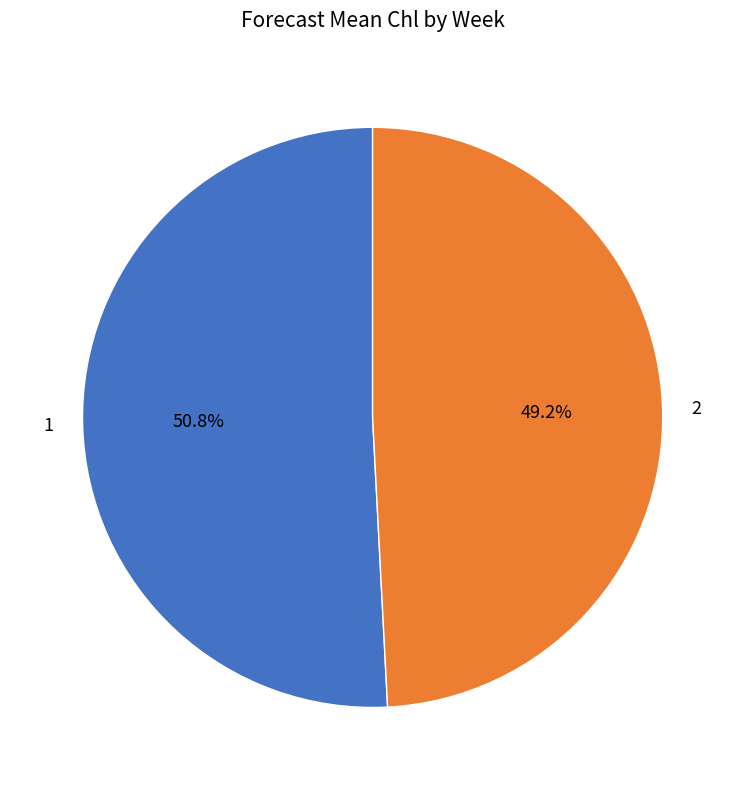

Rank the categories by value from highest to lowest.

1, 2